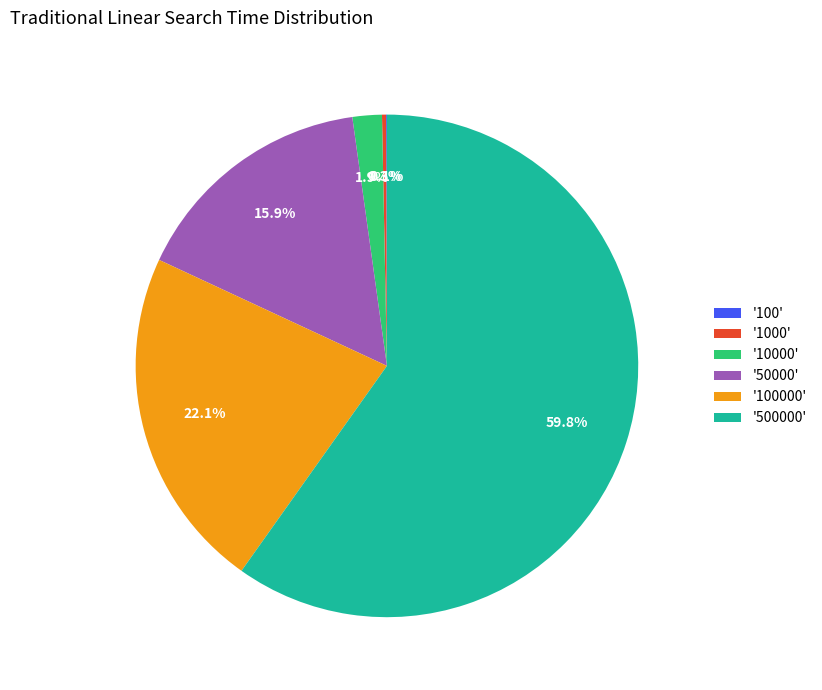

What is the ratio of the value at '100000' to the value at '50000'?

1.4